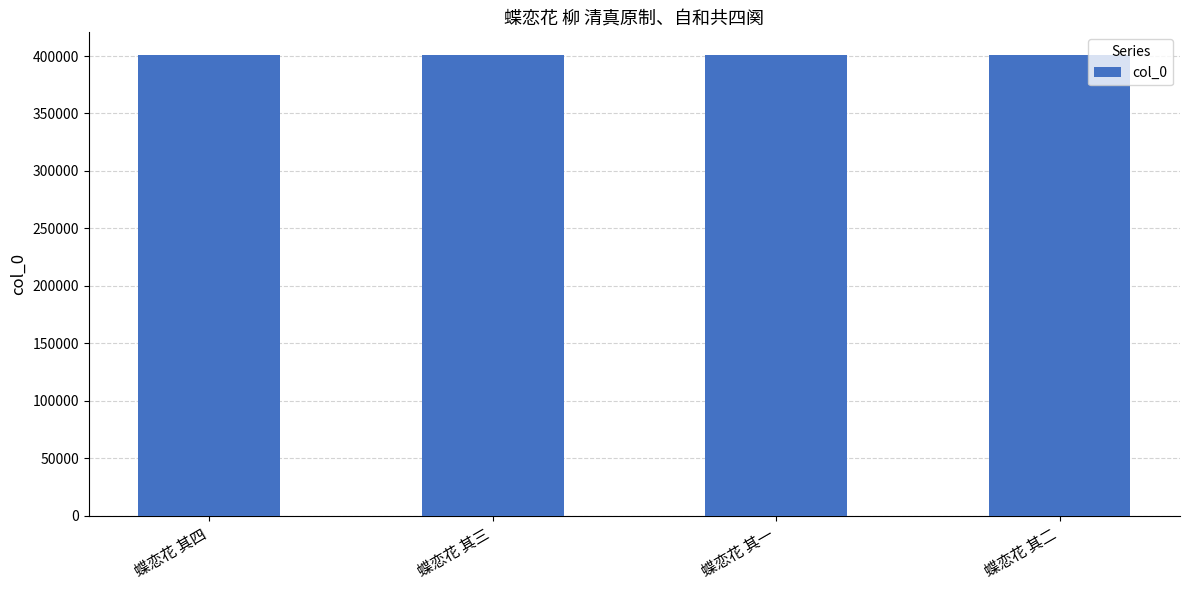

What value does the data have at 蝶恋花 其三?

400590